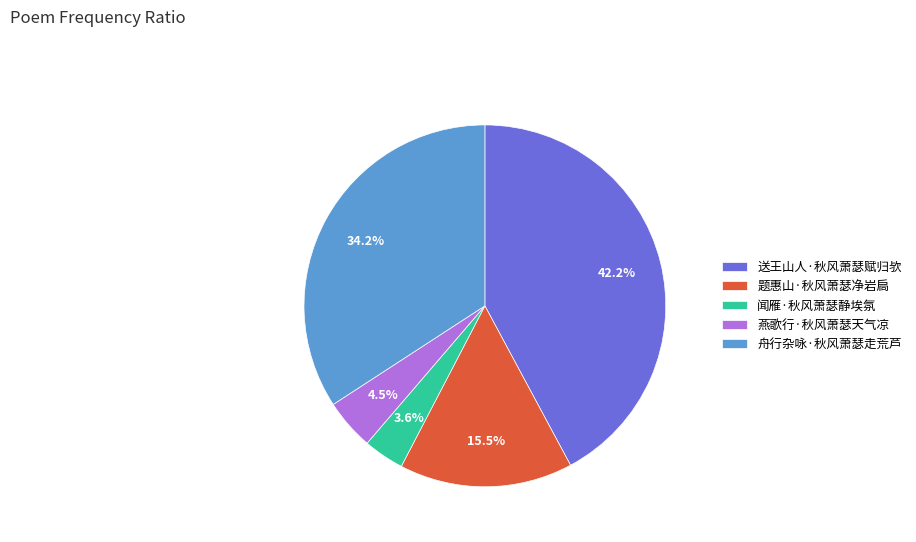

Count the number of slices in the pie.

5